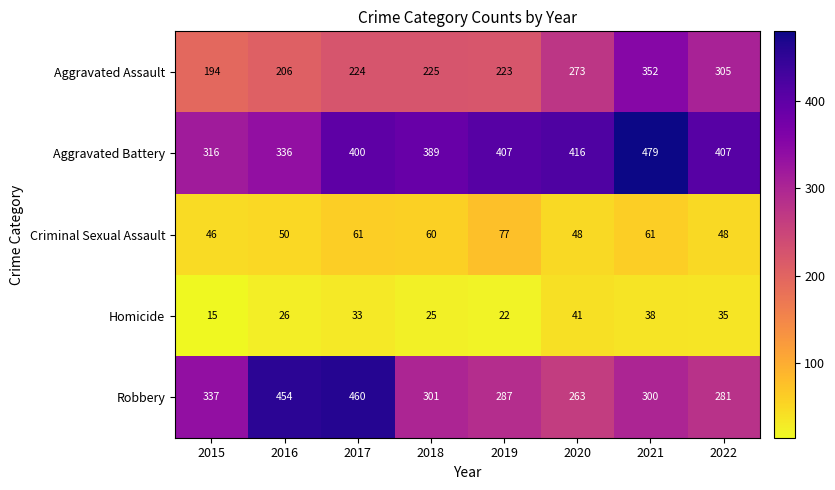

At how many categories does at least one series exceed 183?

8